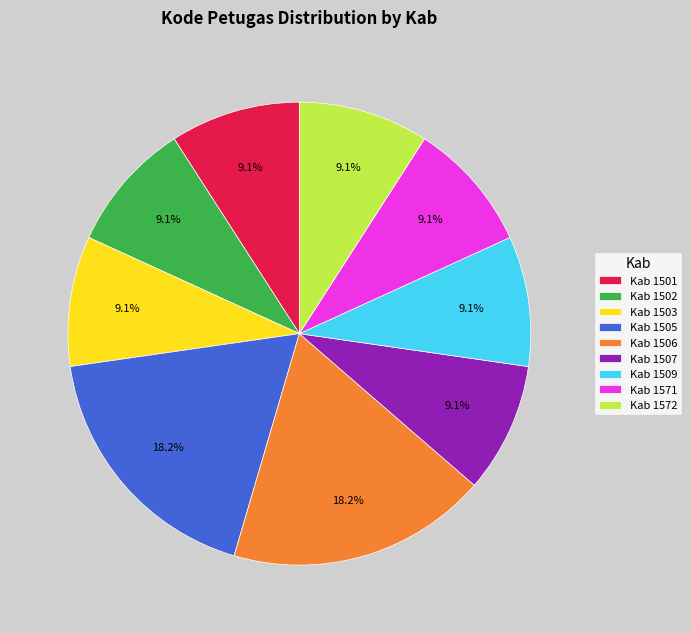

Does Kab 1502 account for over 50% of the chart?

No